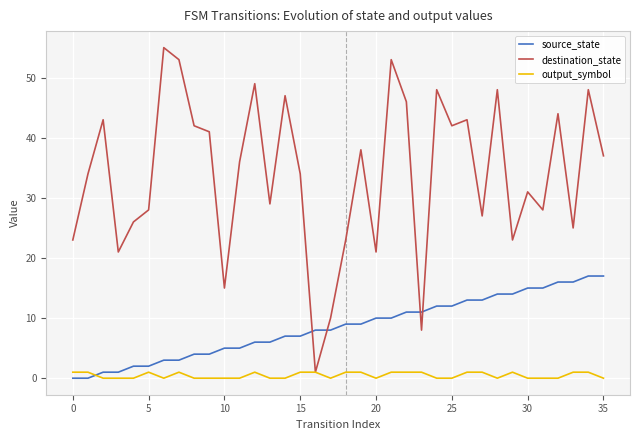

How many series are shown in this chart?

3